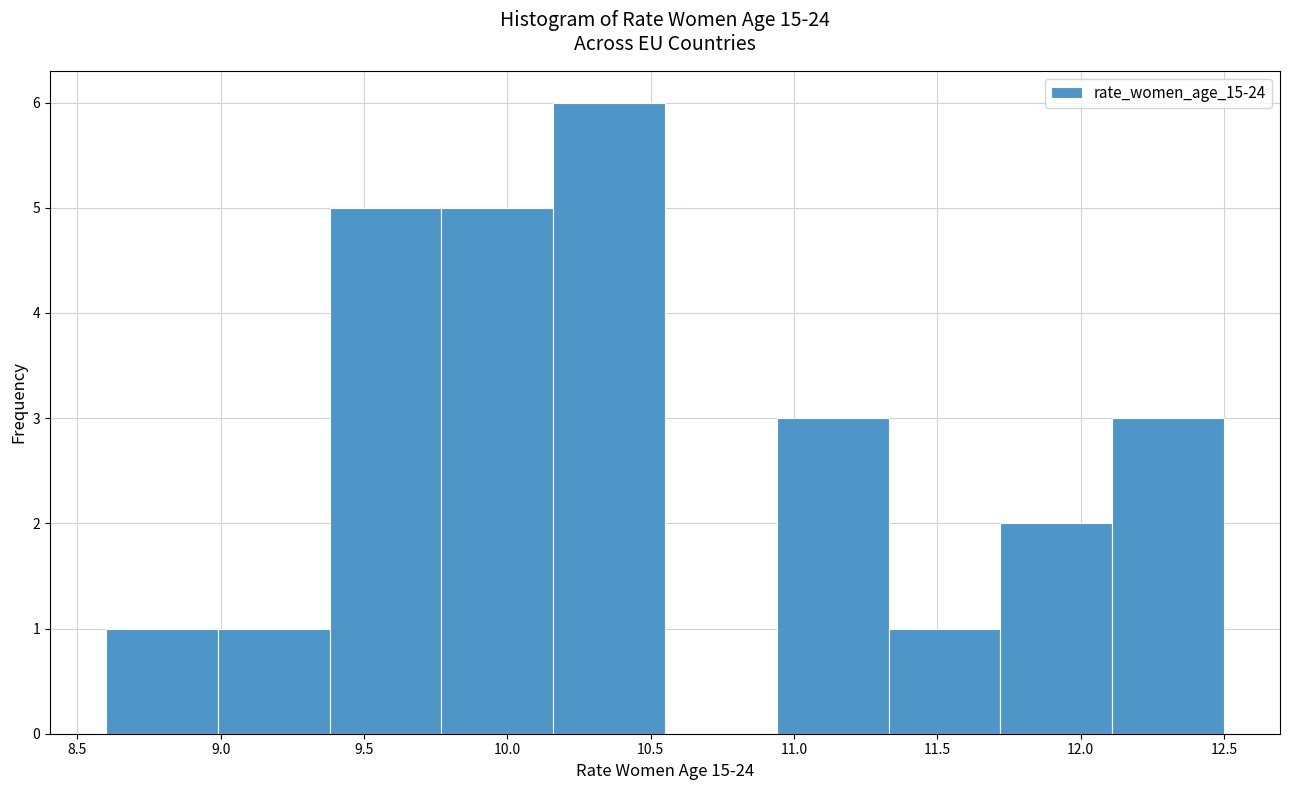

Which range on the x-axis has the tallest bar?

10.16 to 10.55